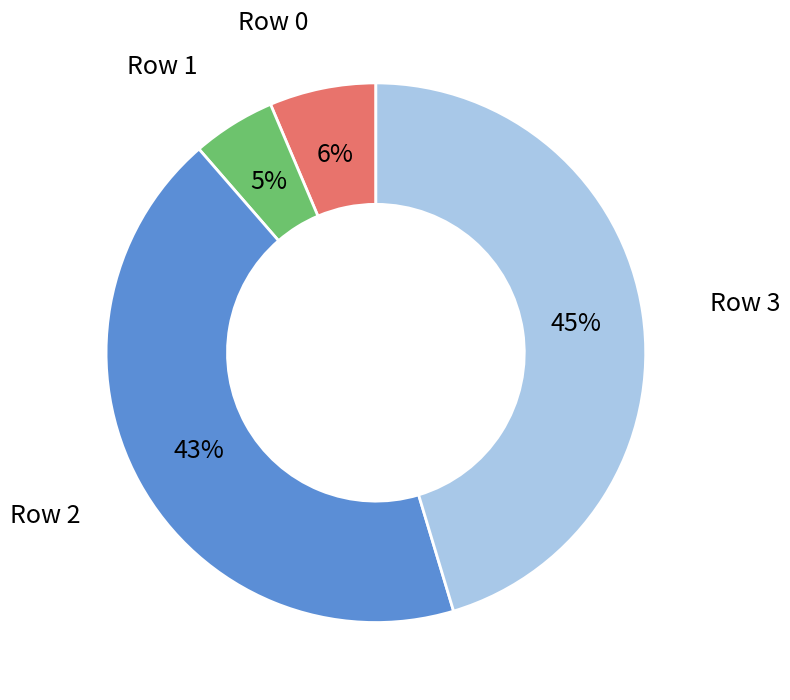

Is there a majority slice in this chart?

No